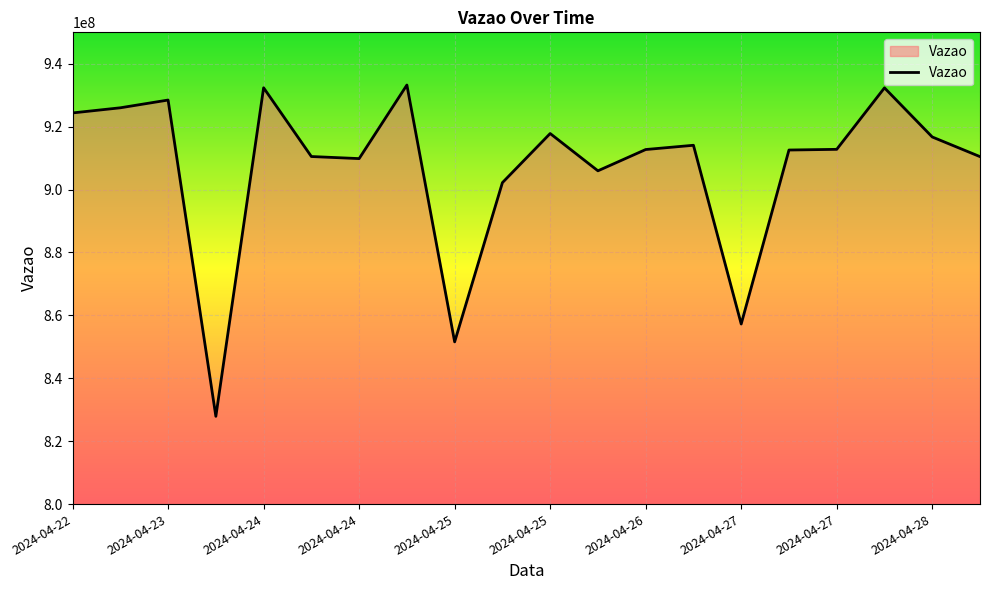

What is the smallest value displayed?

827903843